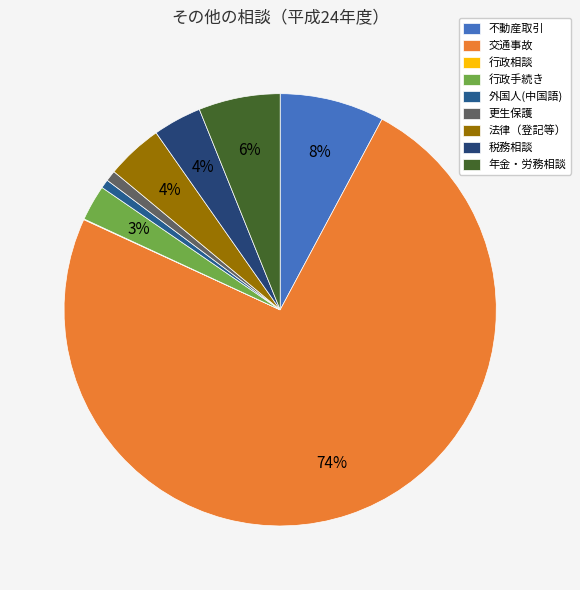

Does 交通事故 account for over 50% of the chart?

Yes